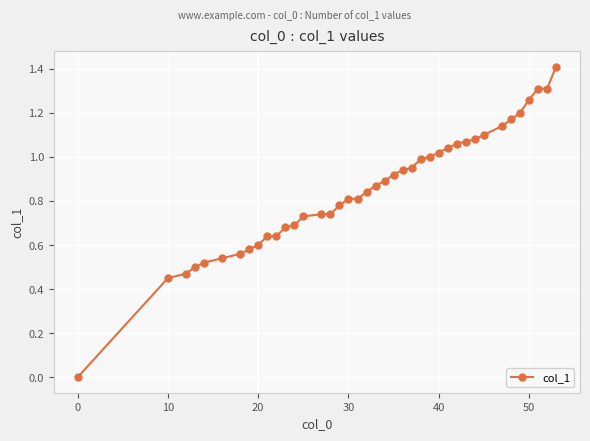

What is the greatest value displayed?

1.4